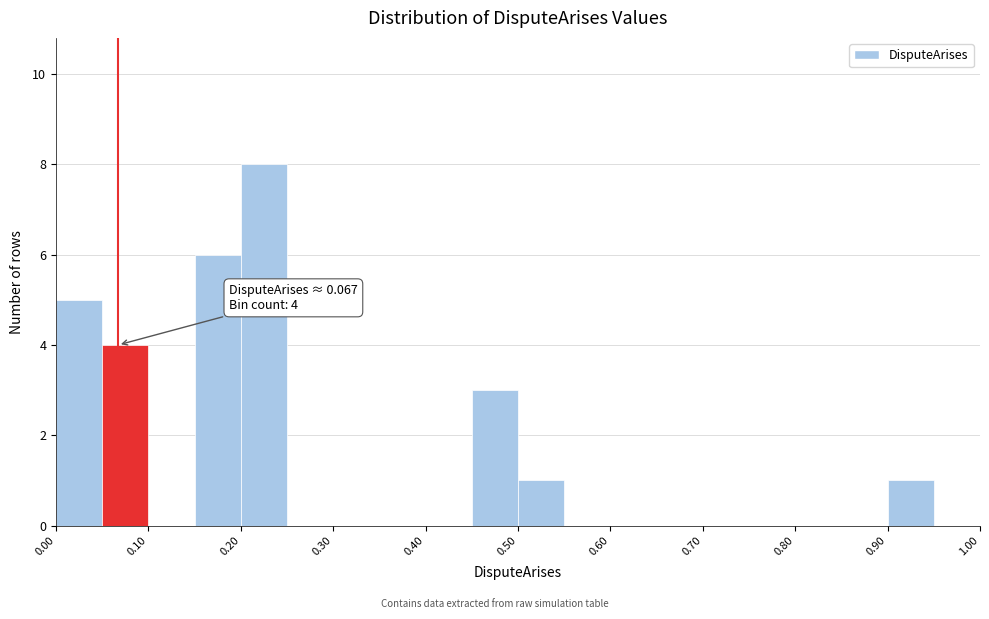

Which range on the x-axis has the tallest bar?

0.20 to 0.25